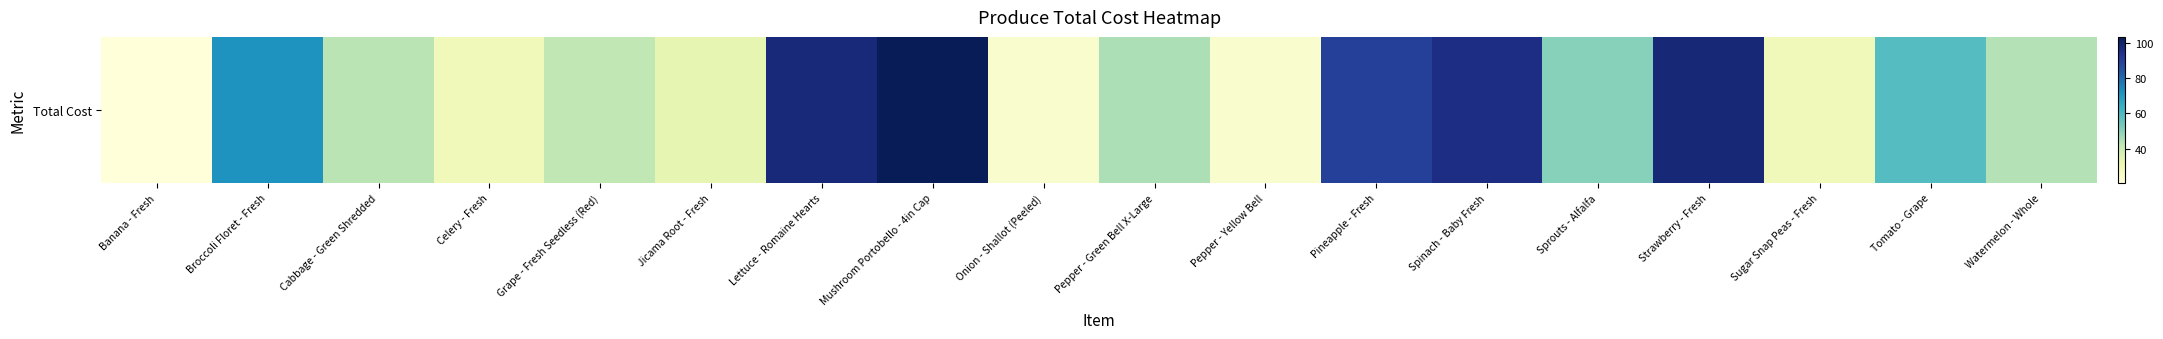

At which label is the value closest to 62?

Tomato - Grape